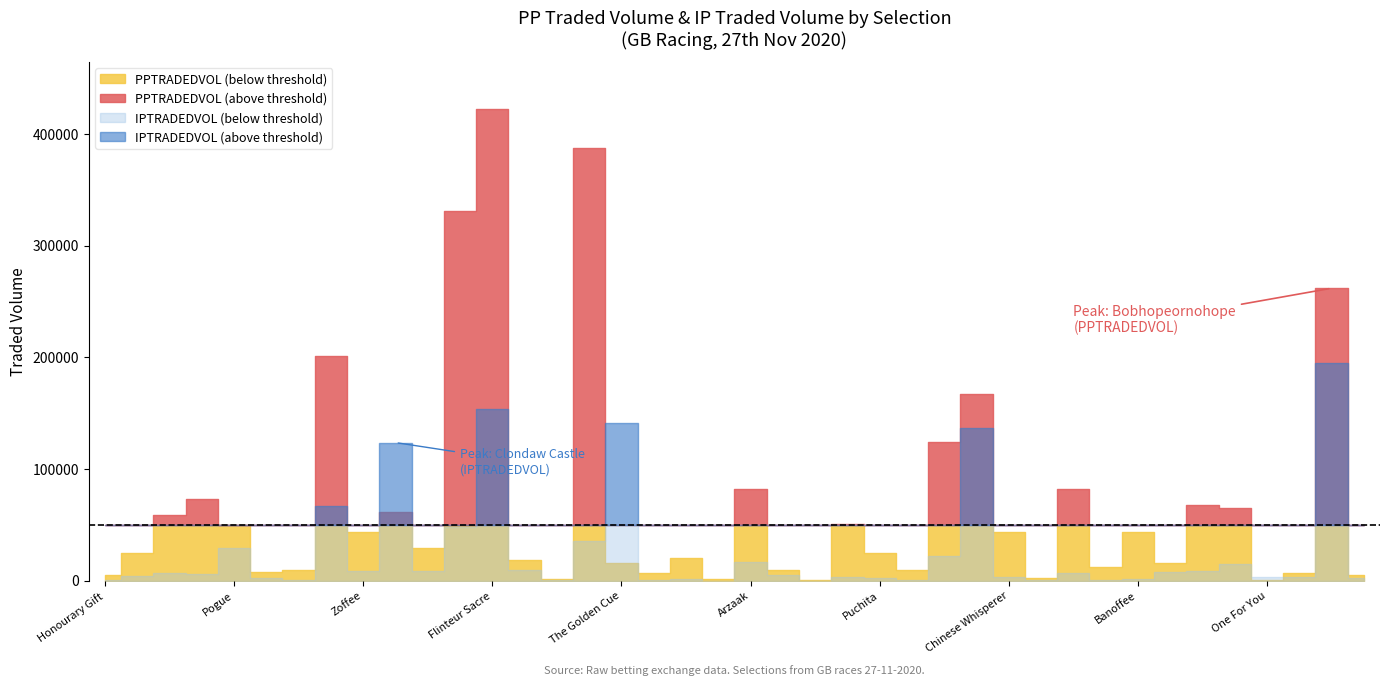

What is the difference between the highest and lowest values at Bobhopeornohope?

67064.6